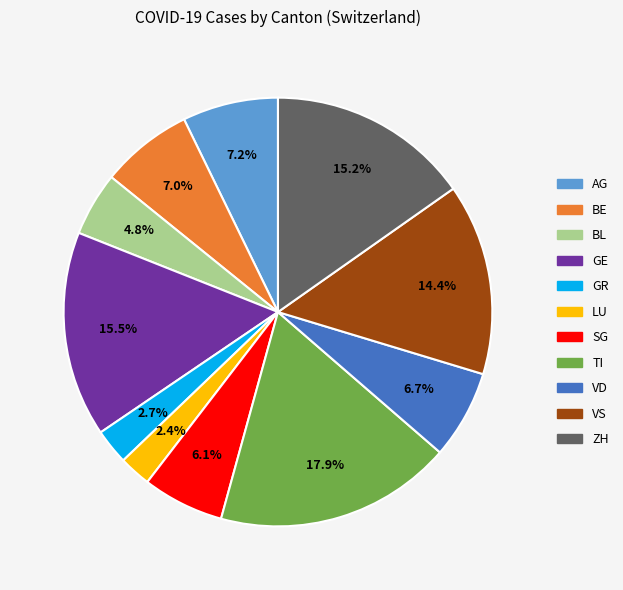

To the nearest percent, what is the difference between the LU and VS slice percentages?

12%